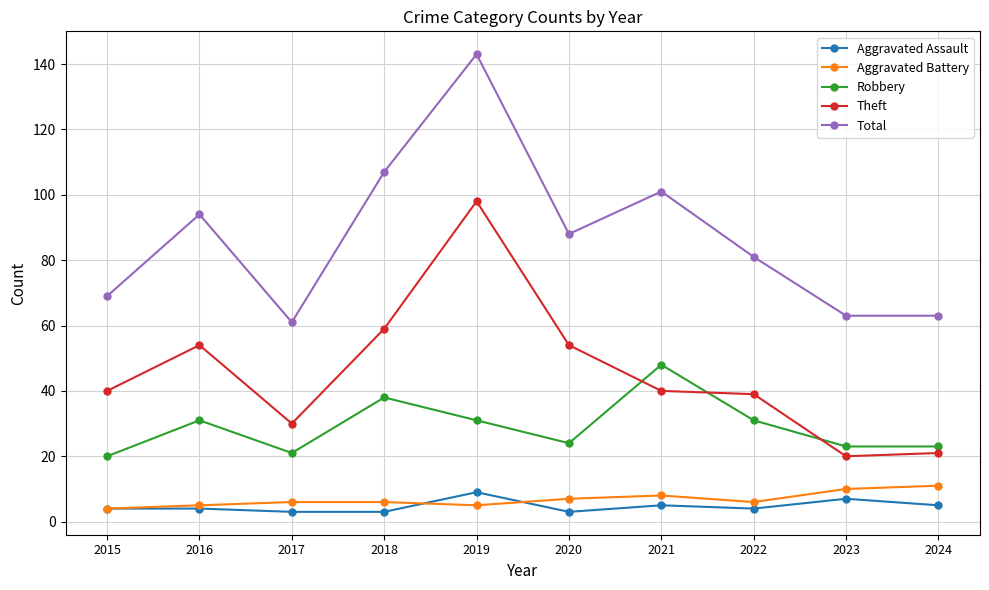

Is it true that Aggravated Battery equals 5 at 2016?

True